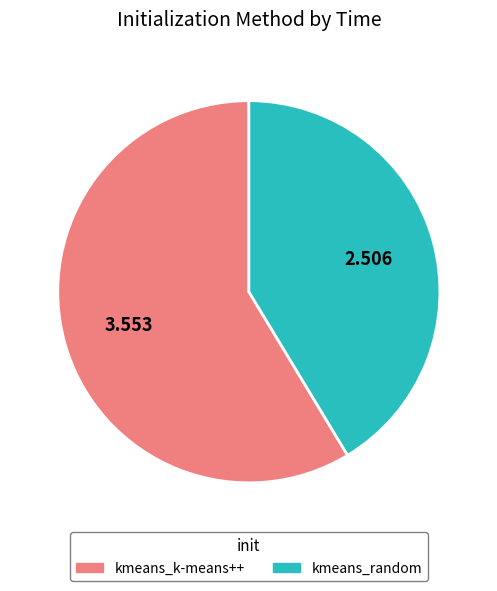

Which slice represents more than half of the pie?

kmeans_k-means++